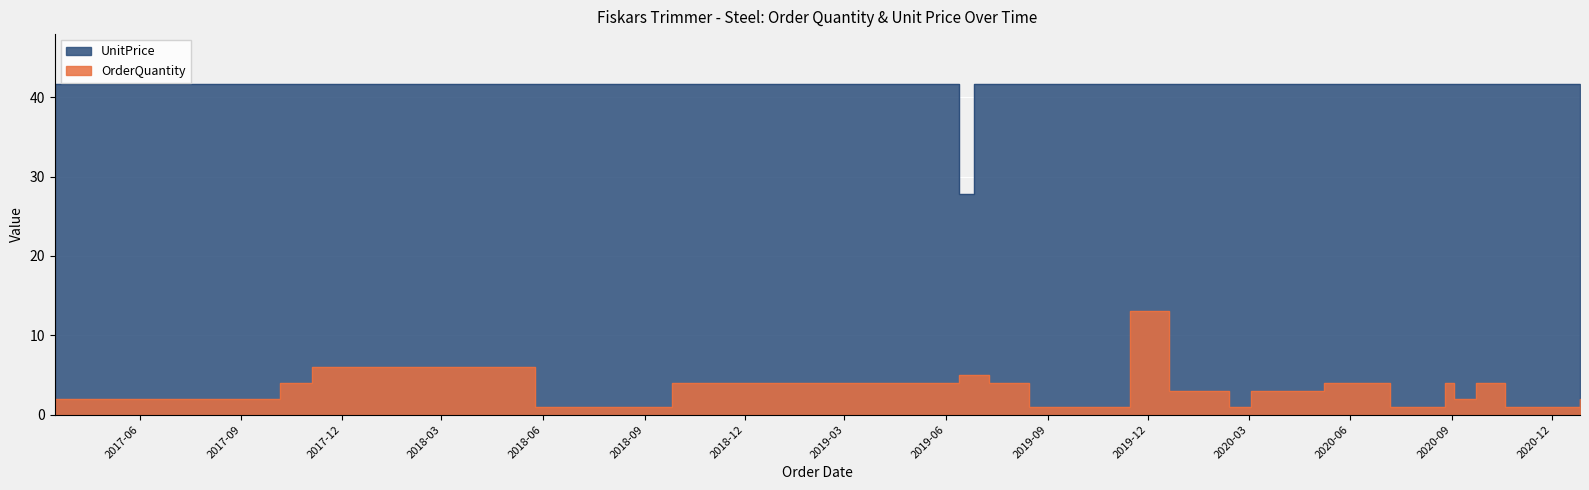

How many categories are shown in the chart?

21